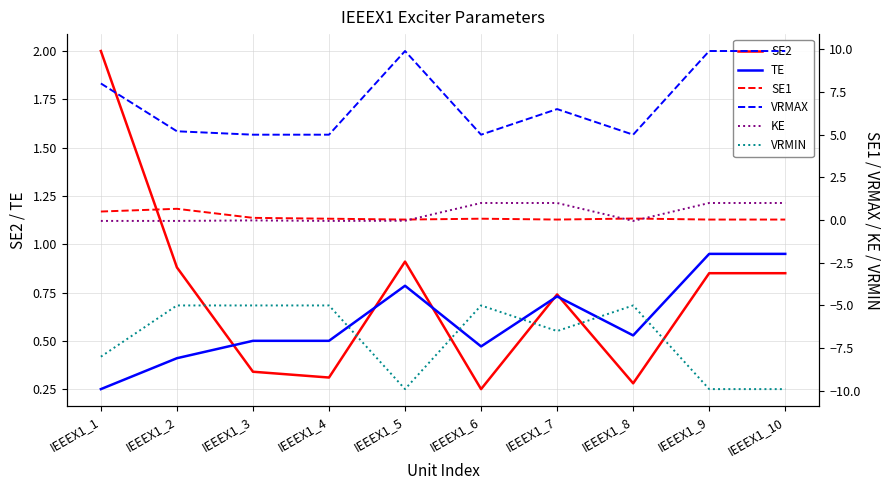

How many categories are shown in the chart?

10